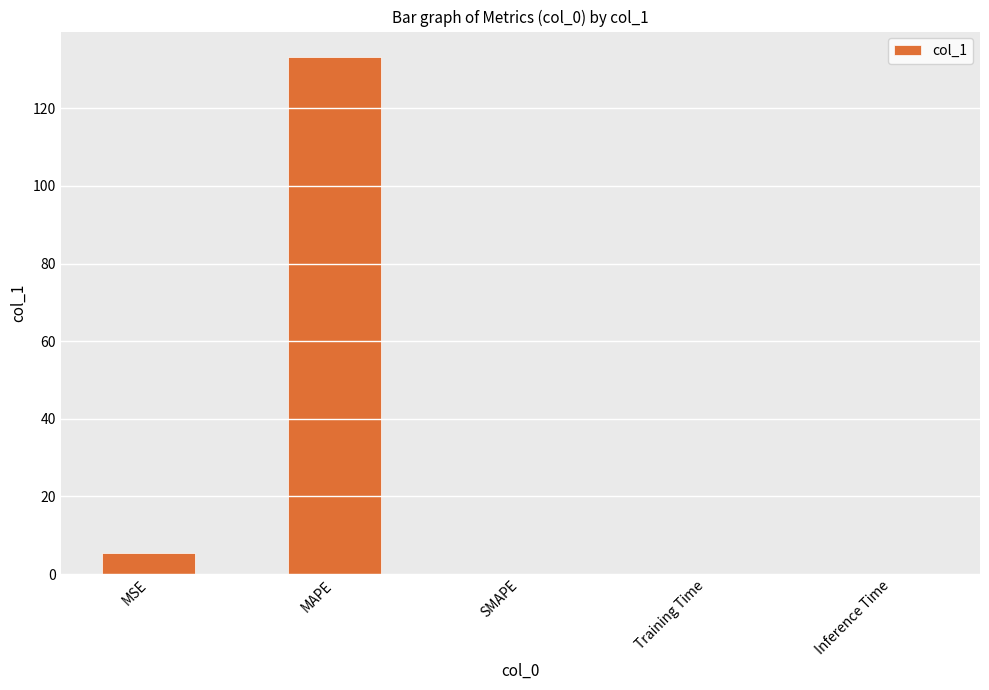

What value does the data have at MAPE?

133.1